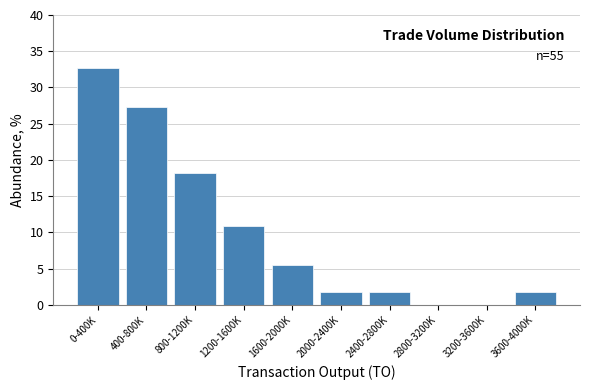

Reading right to left, transcribe all the data shown in this chart.

3600-4000K=1.8	3200-3600K=0.0	2800-3200K=0.0	2400-2800K=1.8	2000-2400K=1.8	1600-2000K=5.5	1200-1600K=10.9	800-1200K=18.2	400-800K=27.3	0-400K=32.7